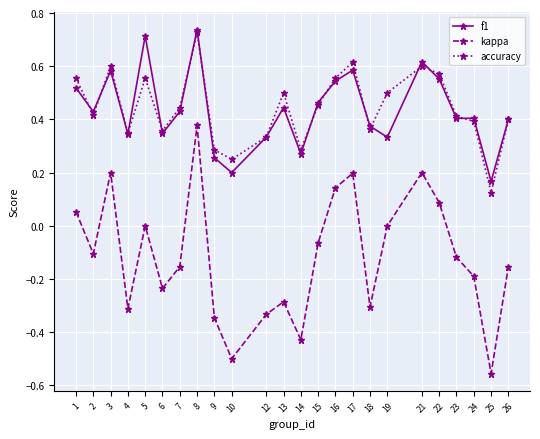

How many data points does each series have?

24